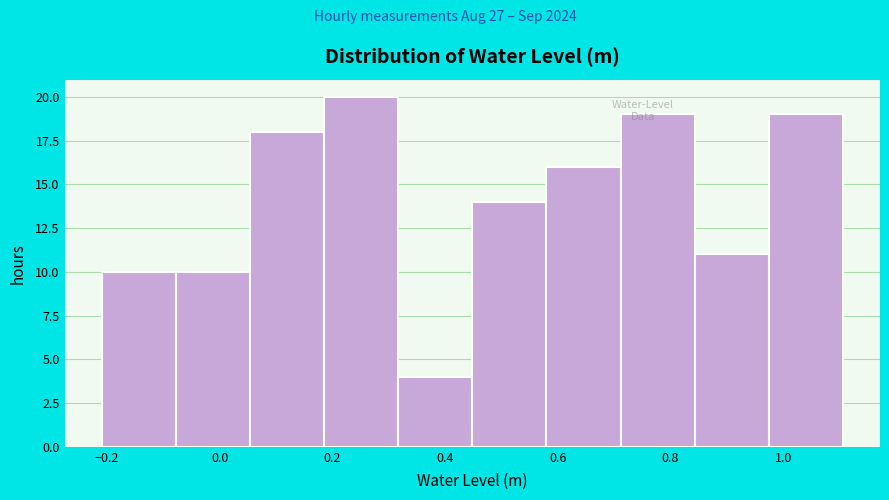

Reading left to right, list every bar in this chart as the range it spans on the x-axis followed by its height. Neither the bar edges nor the heights are printed on the chart, so give them approximately, as read against the axes.

-0.20 to -0.08: 10
-0.08 to 0.06: 10
0.06 to 0.18: 18
0.18 to 0.32: 20
0.32 to 0.44: 4
0.44 to 0.58: 14
0.58 to 0.72: 16
0.72 to 0.84: 19
0.84 to 0.98: 11
0.98 to 1.10: 19